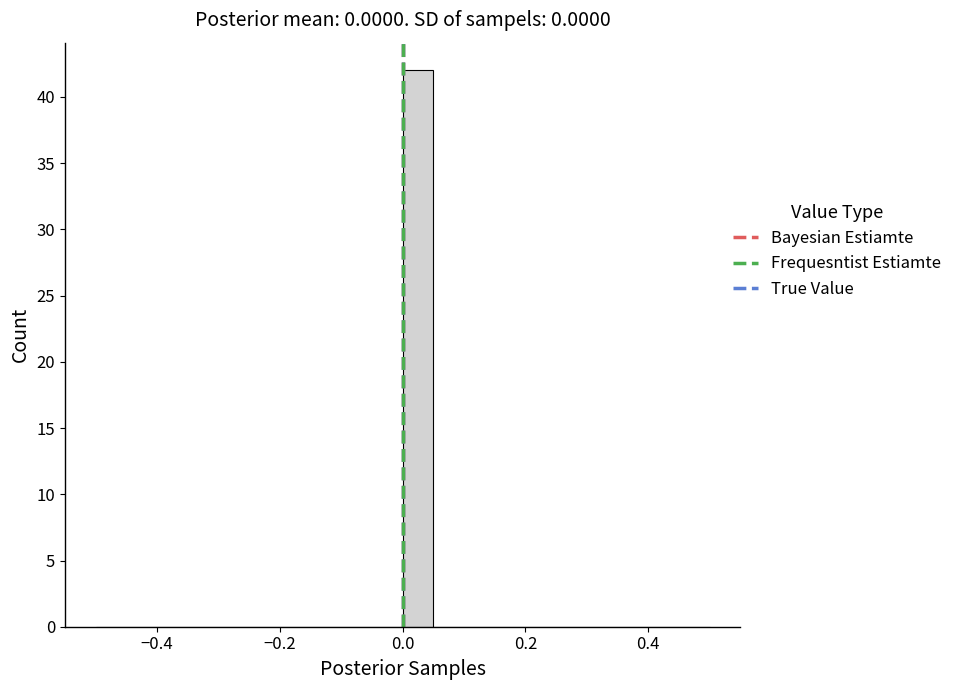

Around what value on the x-axis is the tallest bar? Give the approximate position of its centre, as read against the axis.

0.02